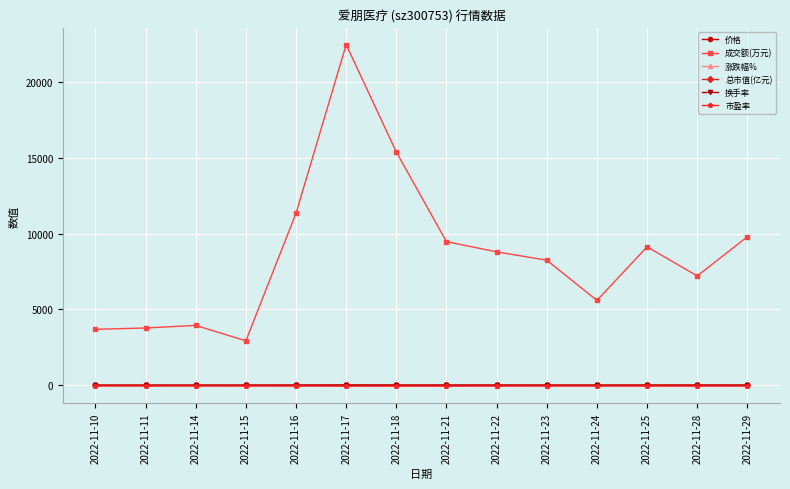

Where does the 换手率 series first go above 7?

2022-11-16